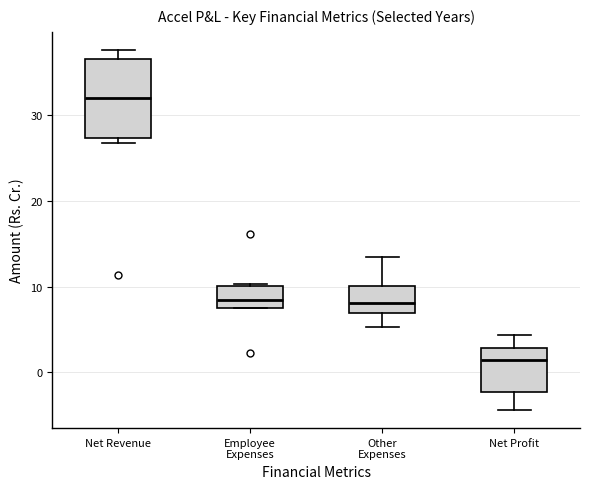

Which box is the tallest, from its lower edge to its upper edge?

Net Revenue